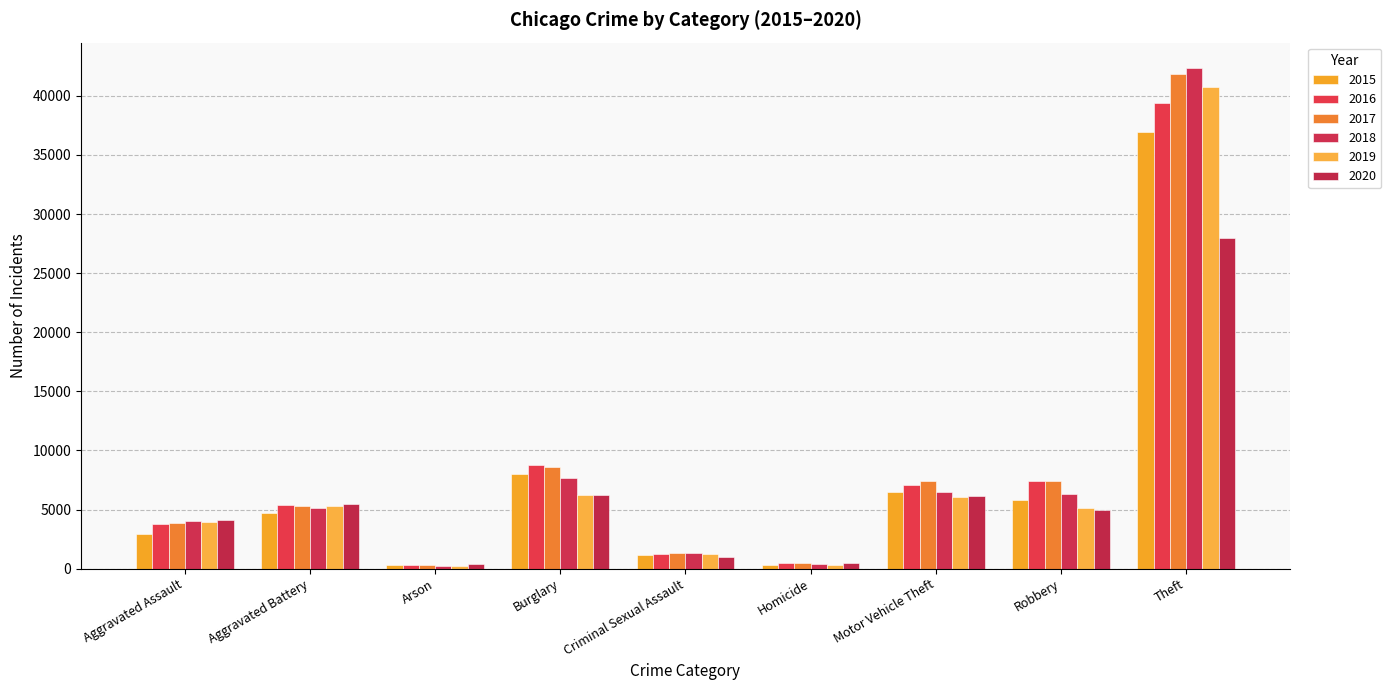

Are the bars horizontal?

No